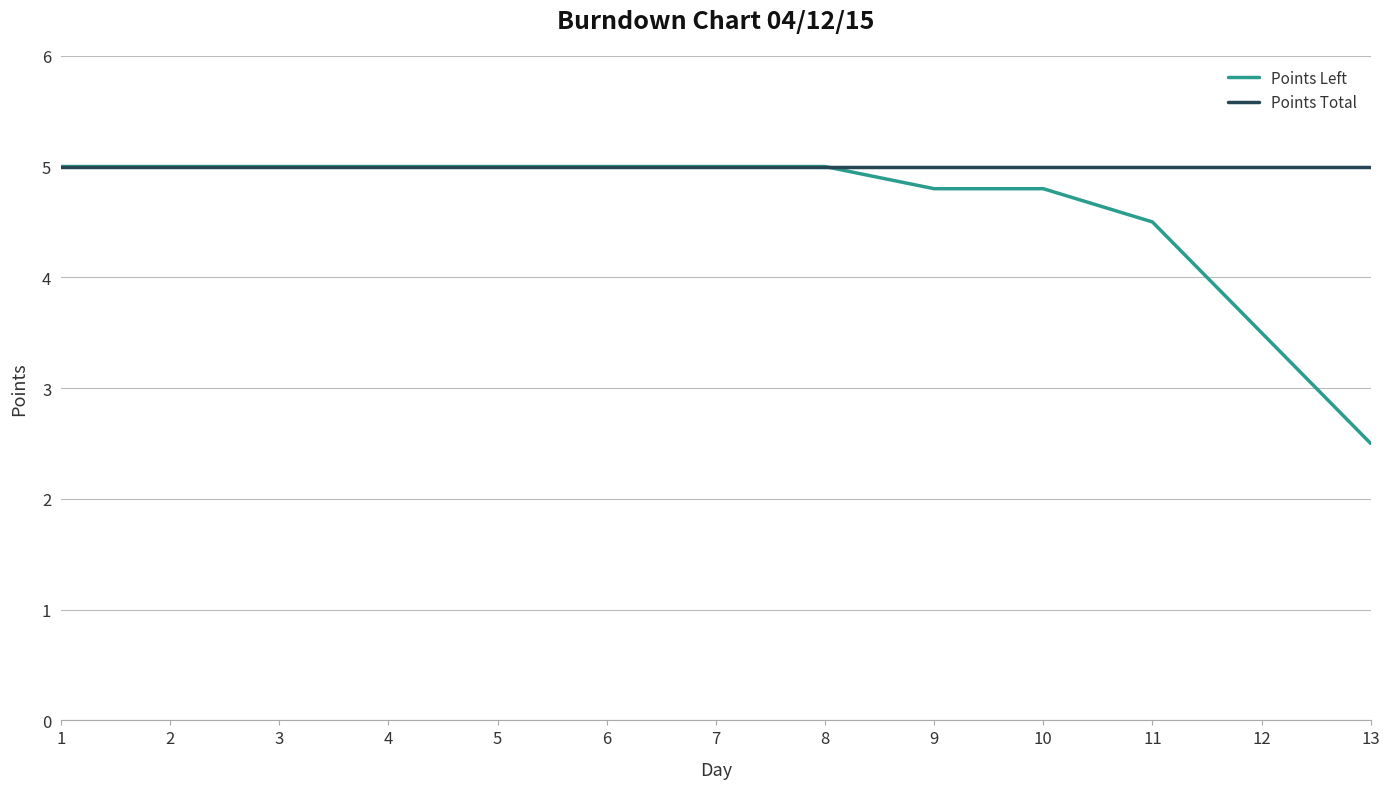

Which category has the lowest value in the Points Left series?

13